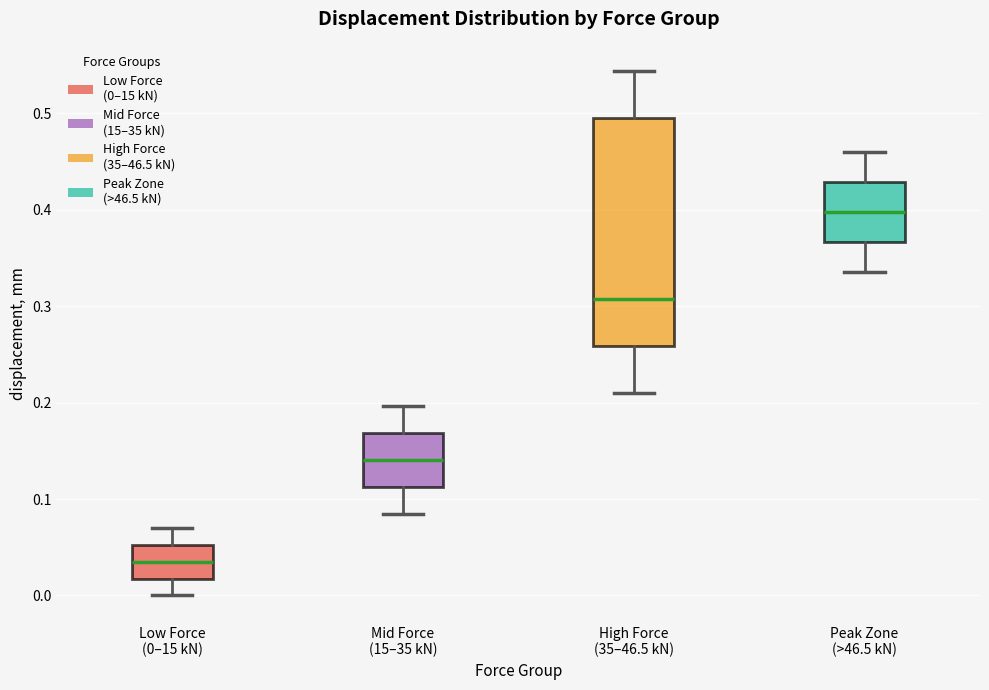

Reading left to right, transcribe this box plot: for each box, give where its median line is, the range the box spans, and where its two whiskers end, as read against the y-axis. The values are not printed on the chart, so give them approximately, as read against the axis.

Low Force (0–15 kN): median 0.04, box 0.02 to 0.05, whiskers 0.00 to 0.07
Mid Force (15–35 kN): median 0.14, box 0.11 to 0.17, whiskers 0.08 to 0.20
High Force (35–46.5 kN): median 0.31, box 0.26 to 0.49, whiskers 0.21 to 0.54
Peak Zone (>46.5 kN): median 0.40, box 0.37 to 0.43, whiskers 0.34 to 0.46